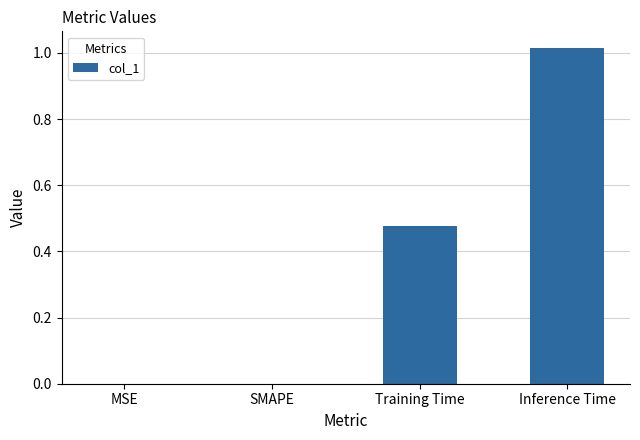

Between SMAPE and Training Time, which is larger?

Training Time